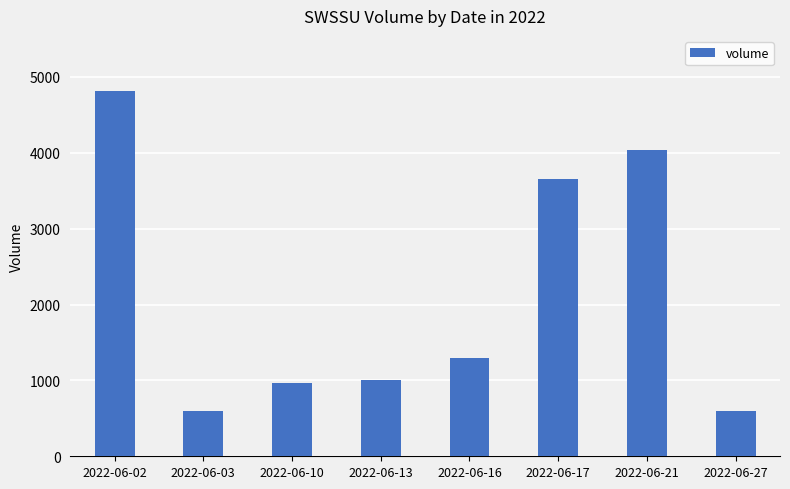

Reading left to right, list all the values displayed in this chart.

2022-06-02=4818	2022-06-03=600	2022-06-10=970	2022-06-13=1005	2022-06-16=1300	2022-06-17=3655	2022-06-21=4039	2022-06-27=600